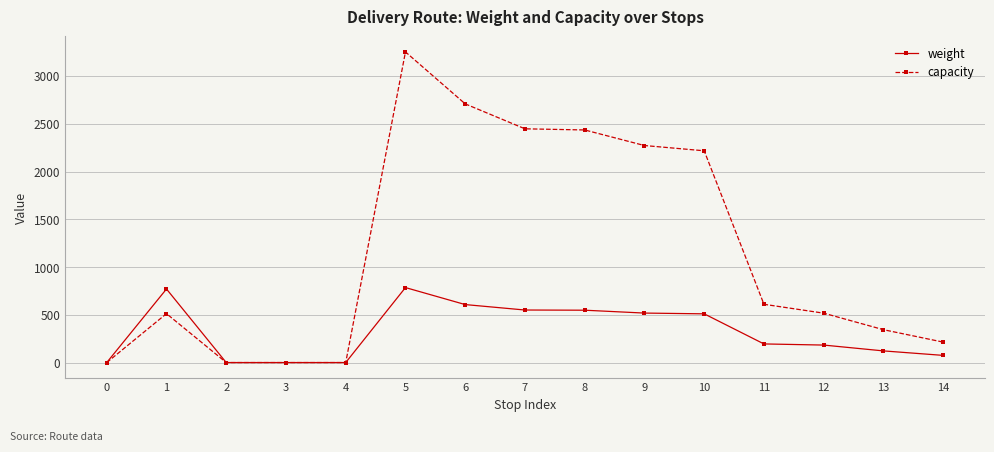

The value of capacity at 8 is 2435. True or false?

True